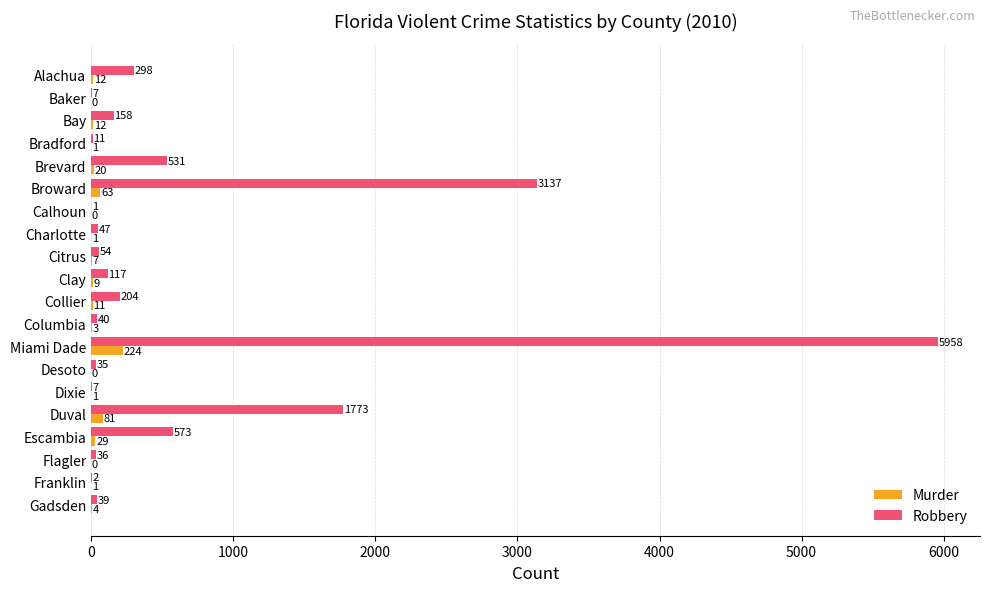

Which series has the largest total across all categories?

Robbery